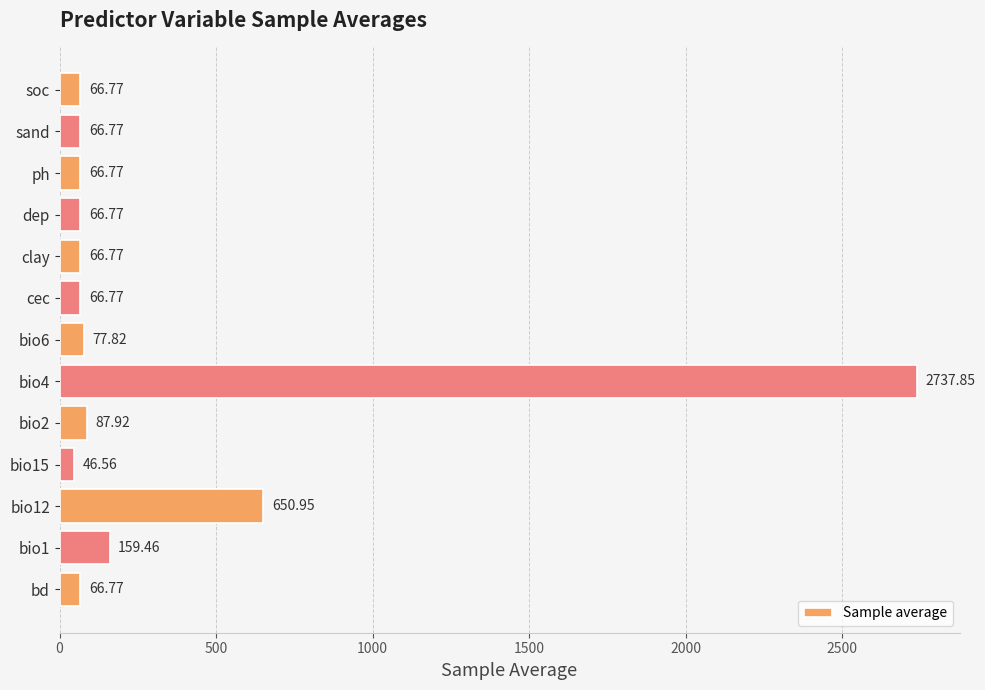

Which has a higher value, bio12 or bio1?

bio12